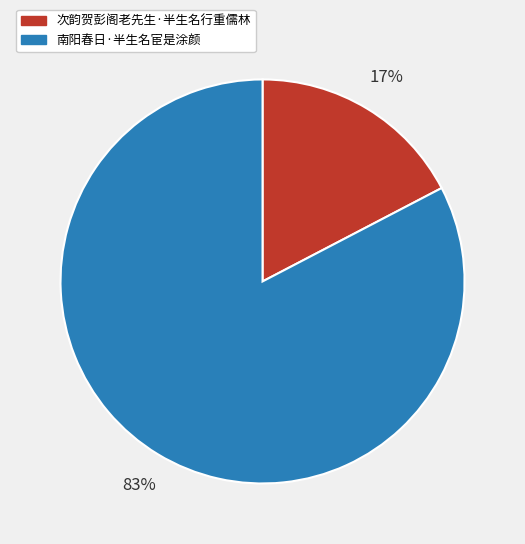

What is the smallest slice in the pie chart?

次韵贺彭阁老先生·半生名行重儒林